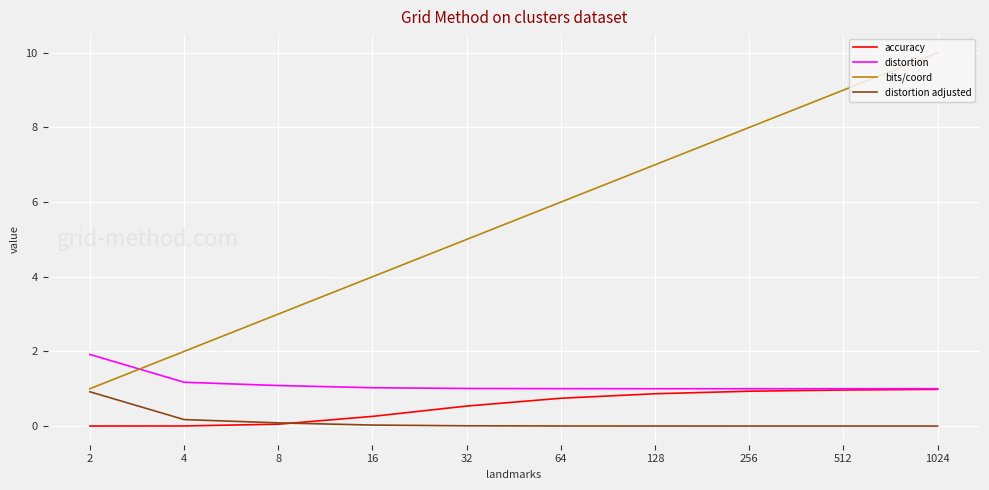

Which series has the widest spread of values?

bits/coord